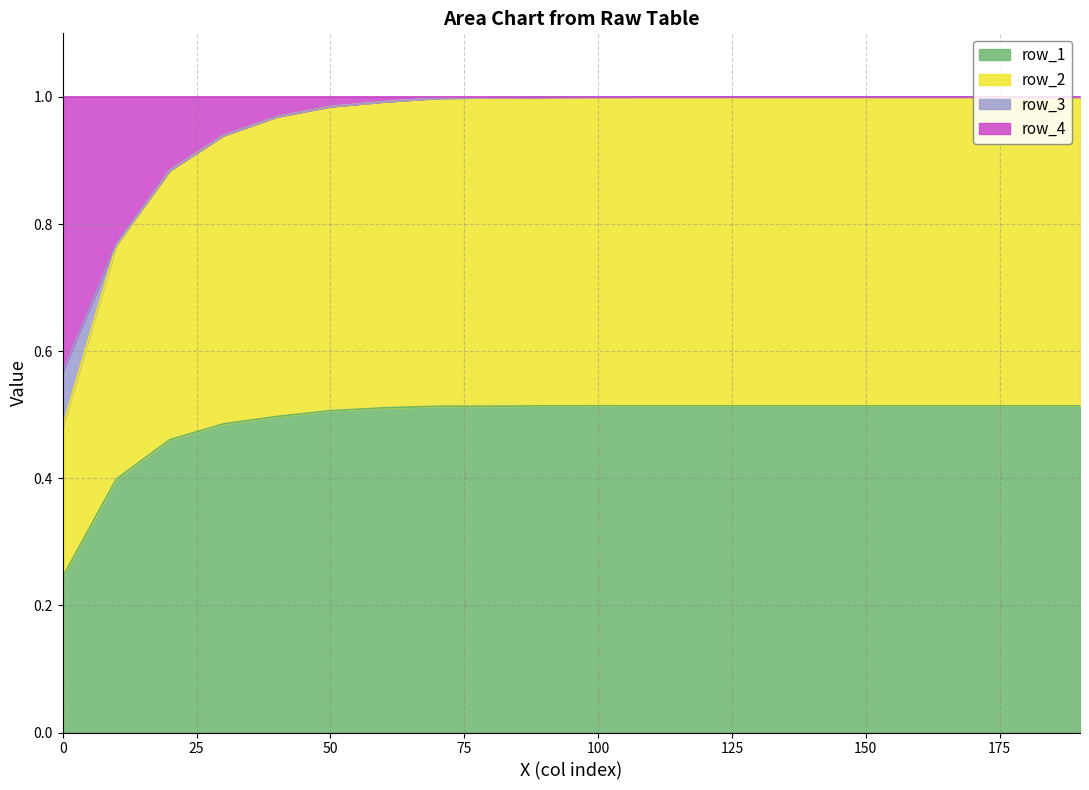

True or false: row_1 and row_2 cross at least once.

False